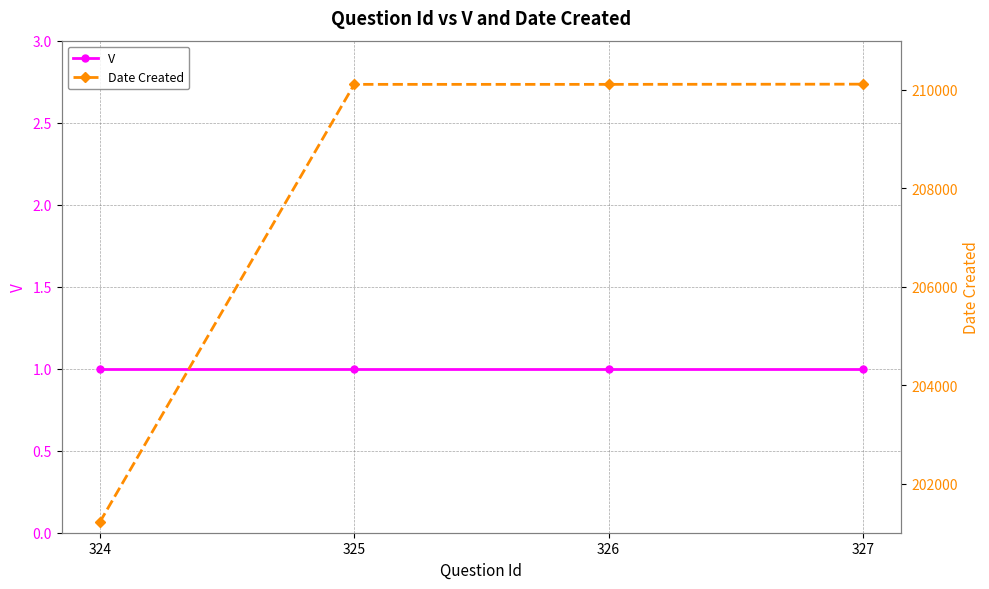

Which series has the largest total across all categories?

Date Created